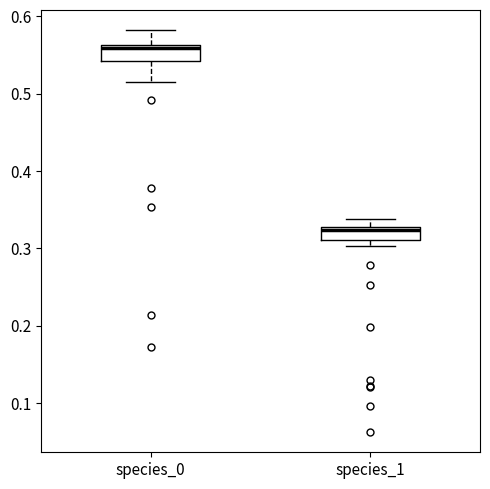

Which box has the highest median line?

species_0